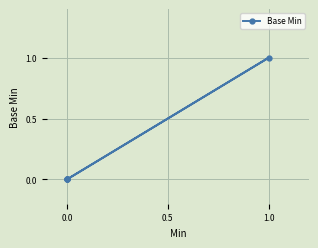

How many categories are shown in the chart?

5